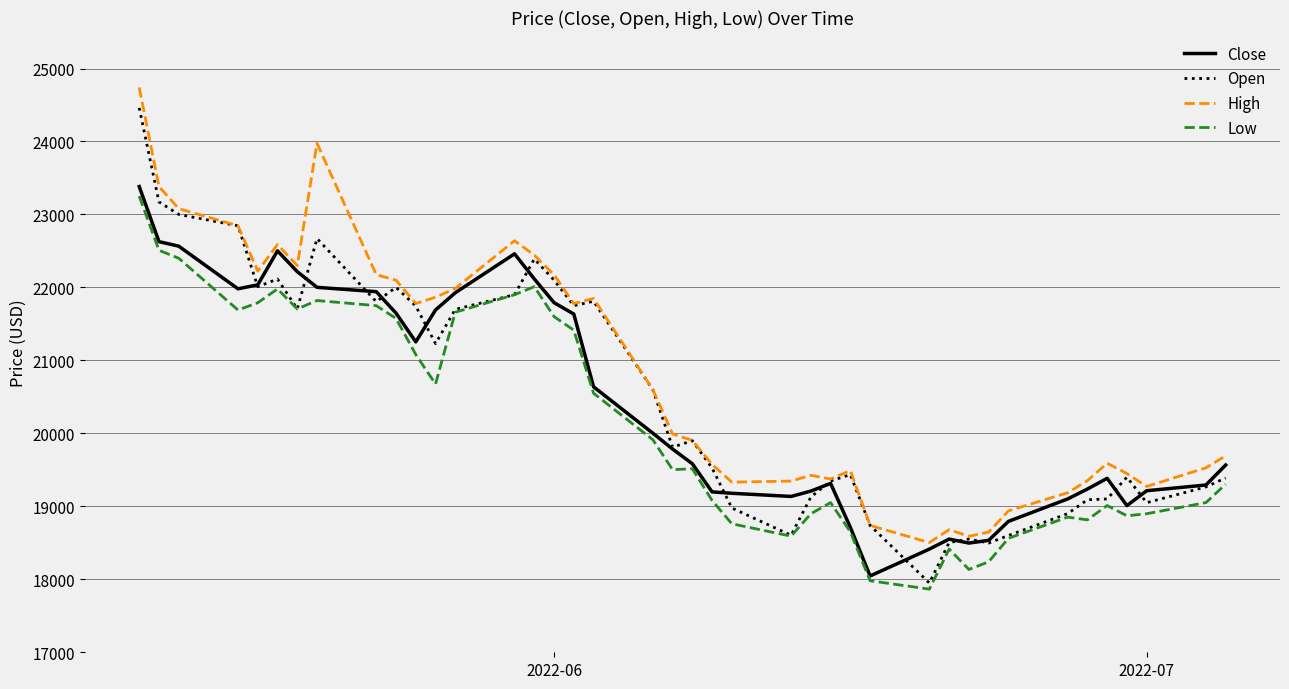

What is the minimum value for Open?

17949.0